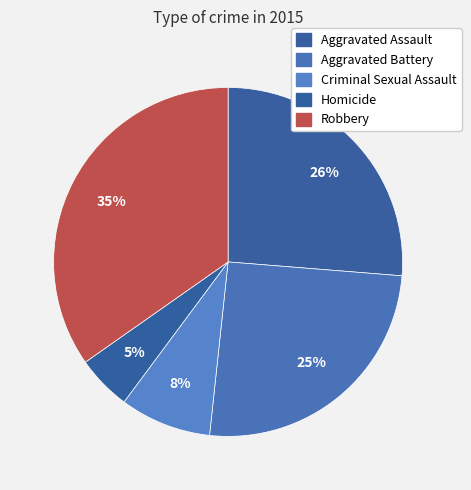

How many slices are in this pie chart?

5